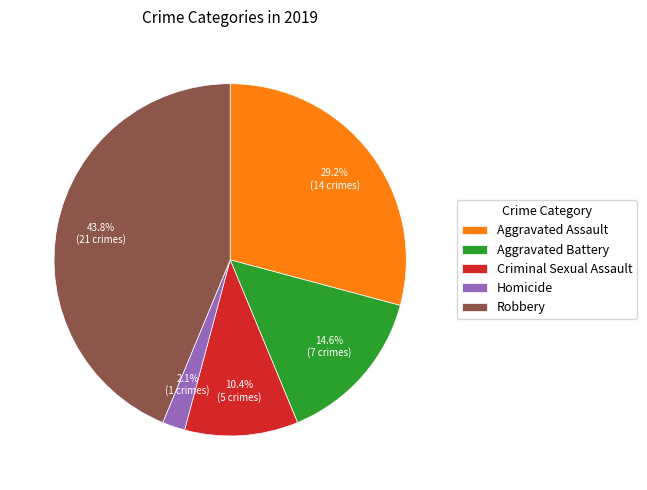

Is it true that Criminal Sexual Assault is 10% of the pie?

True